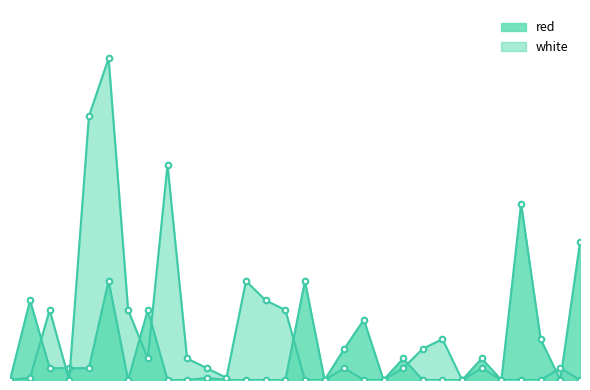

What is the total value across all series at 0.581?

3.3